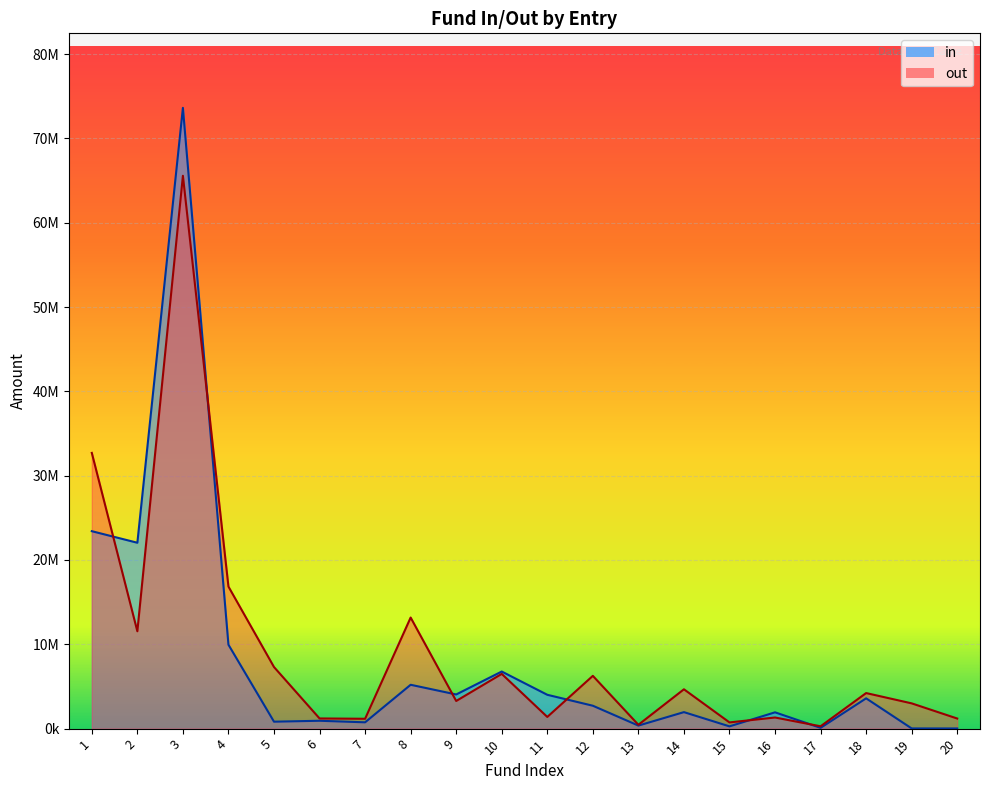

What is the difference between the second highest and second lowest values in the out series?

32242572